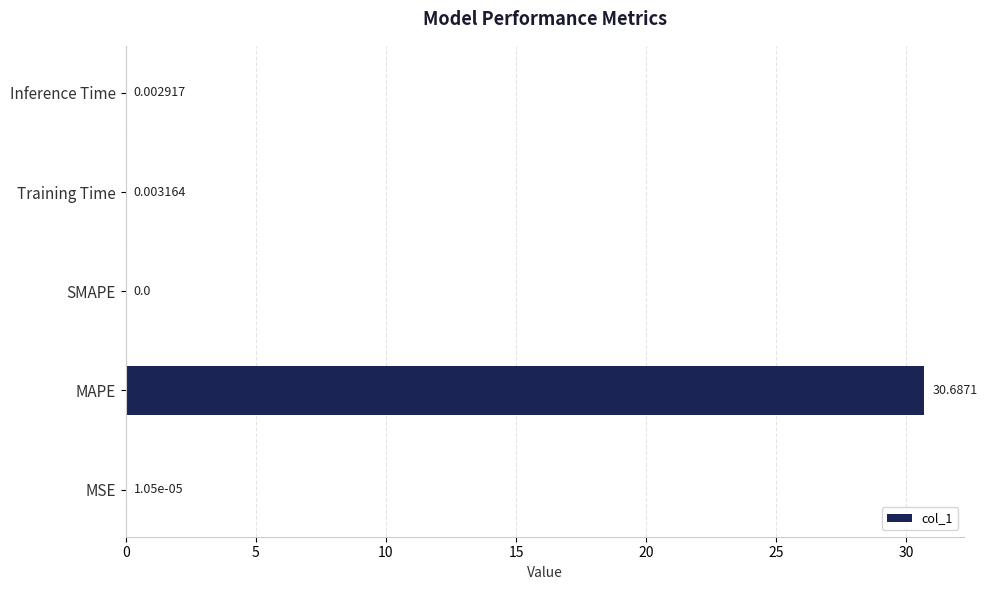

What is the sum of all values?

30.7